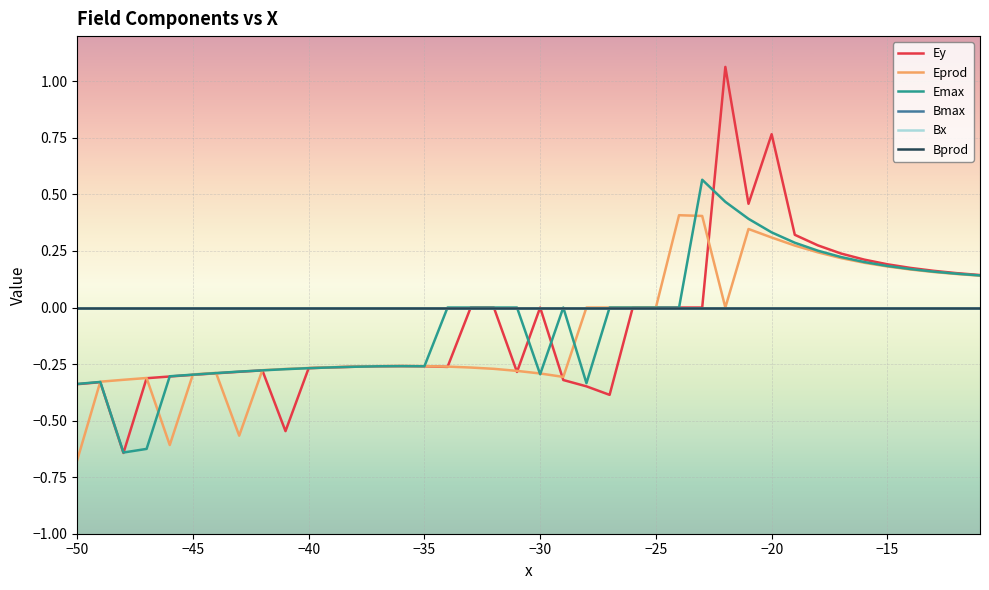

Does the chart display data point markers on the line(s)?

No